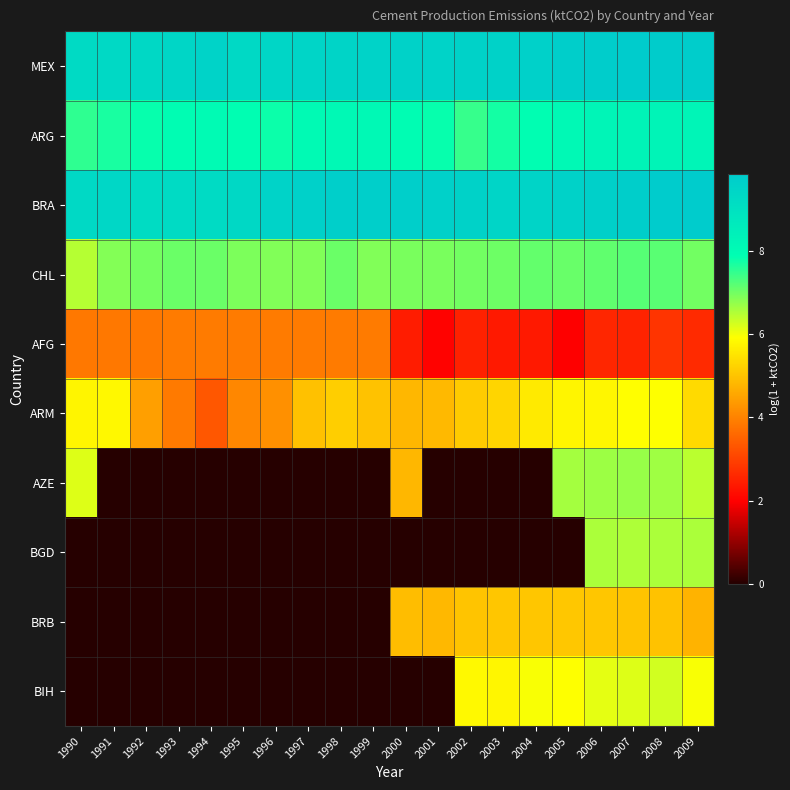

Between 2009 and 1990, which is larger?

2009